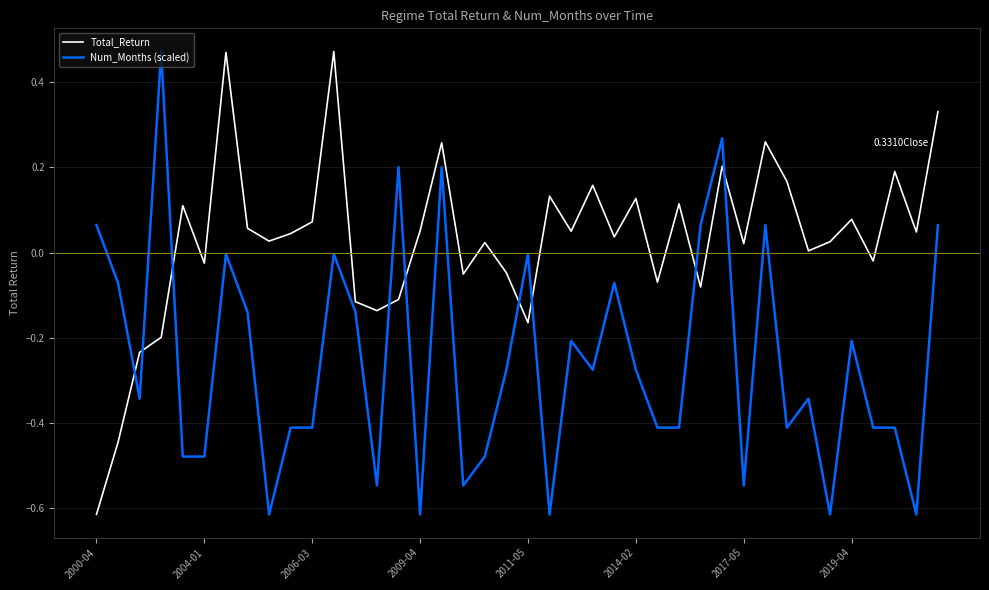

Is this an area chart (filled region under the line)?

No